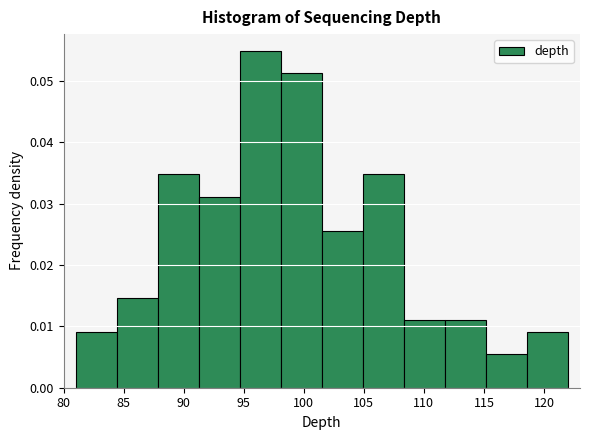

How tall is the bar that spans 94.5 to 98.0 on the x-axis? Neither the bar edges nor the heights are printed on the chart, so give them approximately, as read against the axes.

0.055